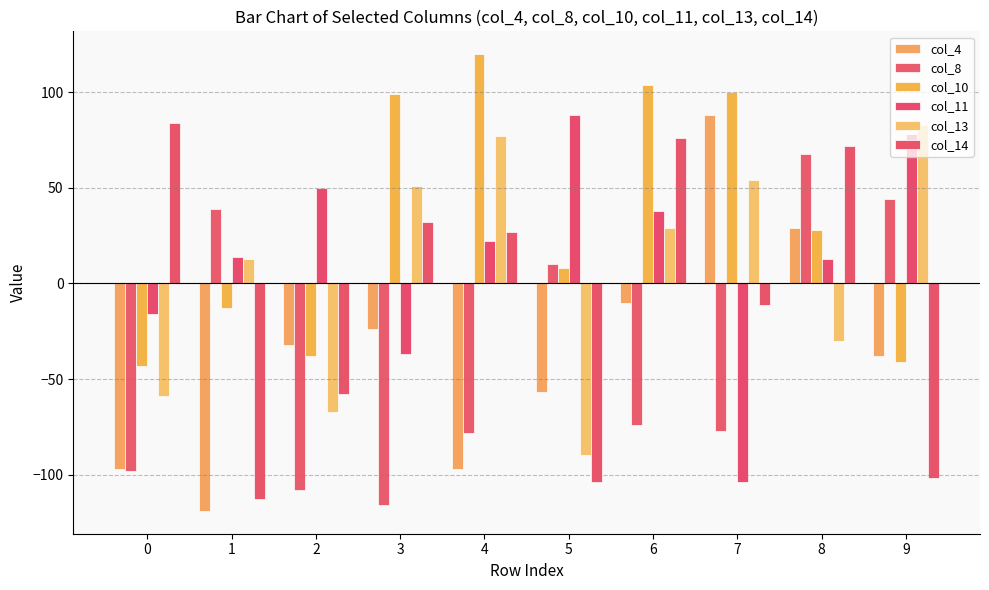

What is the difference between the col_13 values at 6 and 3?

22